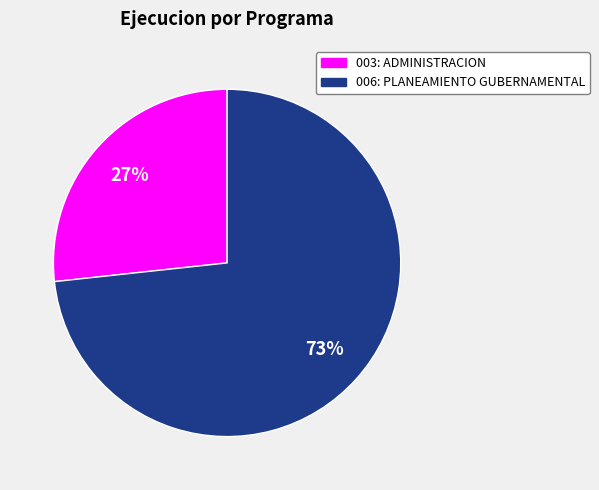

True or false: 006: PLANEAMIENTO GUBERNAMENTAL accounts for 73% of the total.

True